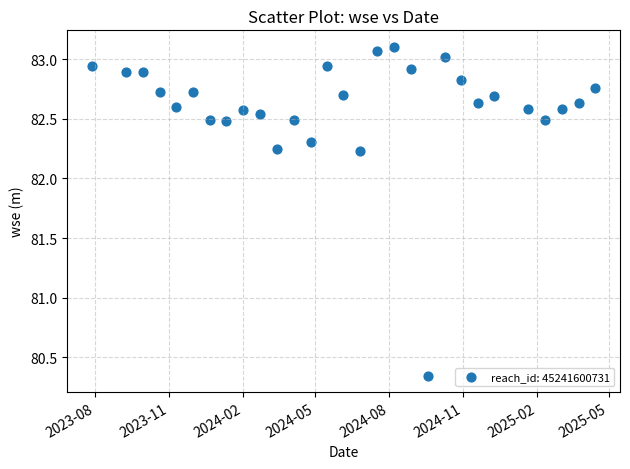

What is the range of X values (max minus min)?

626.0